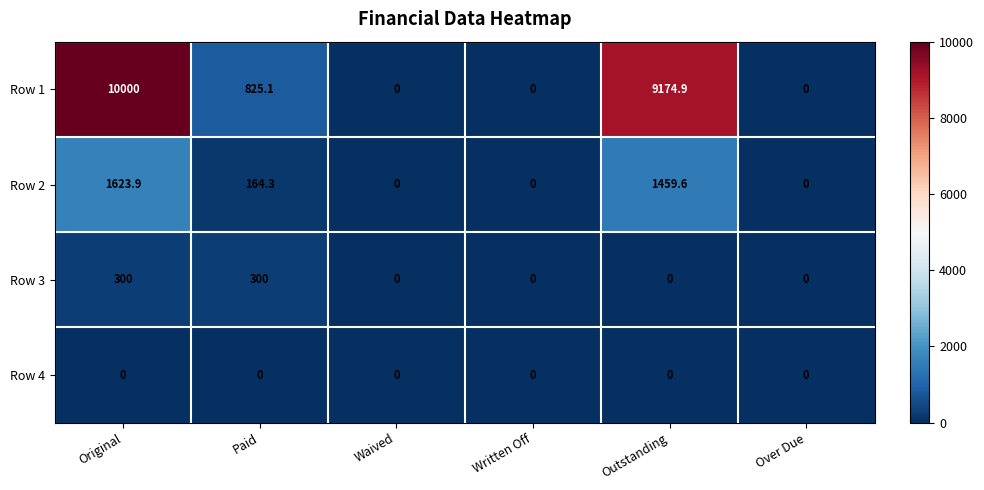

Which series changed the most between Original and Waived?

Row 1